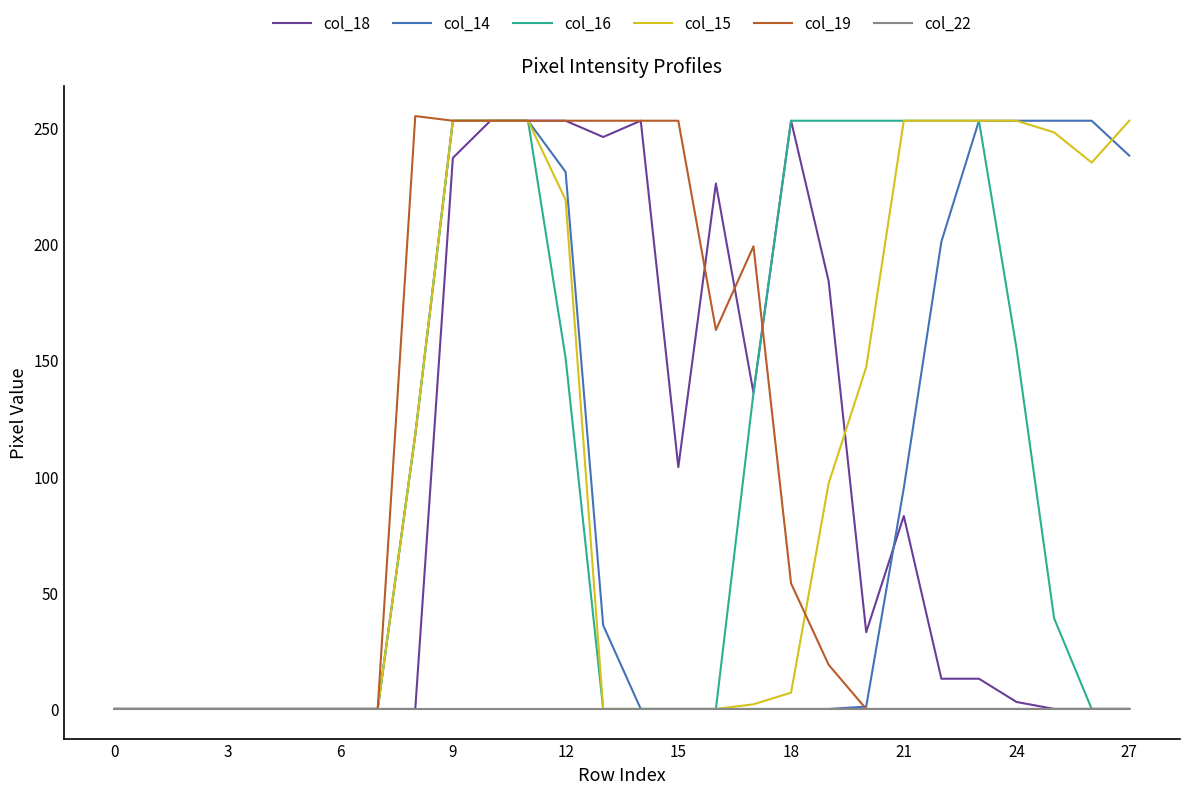

Does the chart have visible grid lines?

No